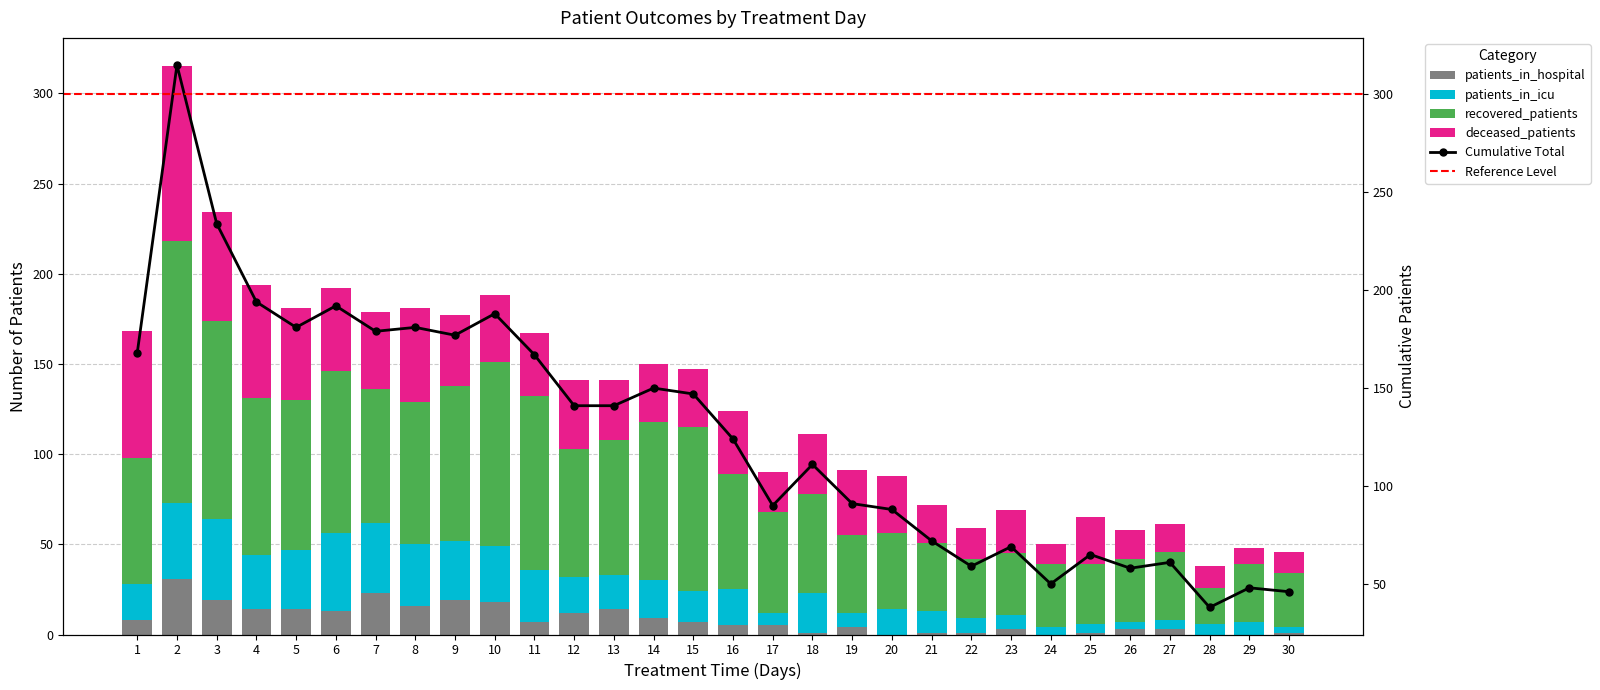

What is the value of the patients_in_hospital bar at the 25th from the left?

1